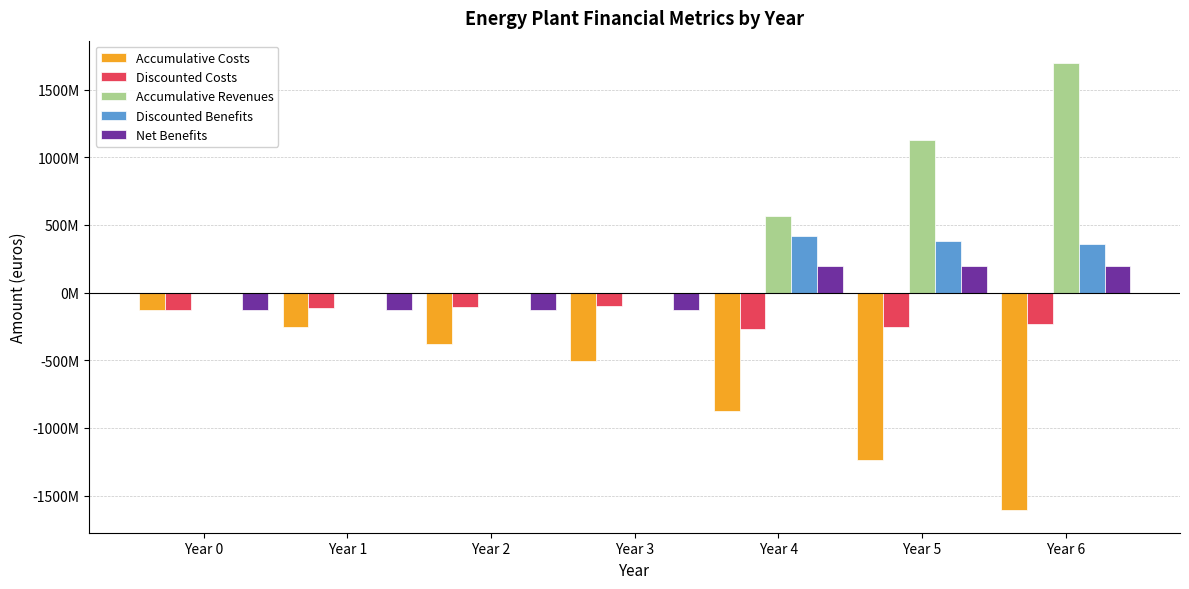

Reading left to right, what are all the values shown in this chart?

Accumulative Costs: -125805900.0	-251611800.0	-377417700.0	-503223600.0	-871836900.0	-1240450200.0	-1609063500.0
Discounted Costs: -125805900.0	-116486944.4	-107858281.9	-99868779.5	-270941779.6	-250872018.2	-232288905.7
Accumulative Revenues: 0.0	0.0	0.0	0.0	565410633.5	1130821267.0	1696231900.4
Discounted Benefits: 0.0	0.0	0.0	0.0	415593694.7	384808976.6	356304607.9
Net Benefits: -125805900.0	-125805900.0	-125805900.0	-125805900.0	196797333.5	196797333.5	196797333.5